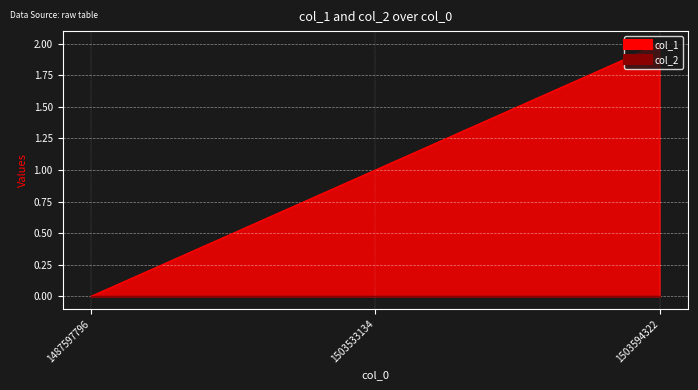

Rank the categories by value from lowest to highest.

1487597796, 1503533134, 1503594322